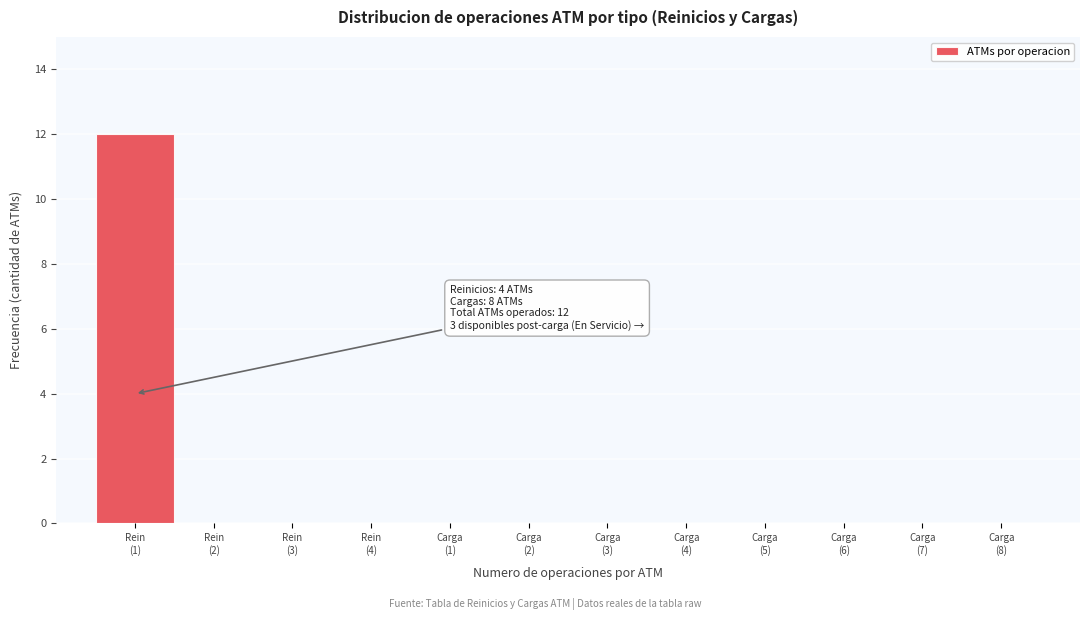

What is the maximum value shown in the chart?

12